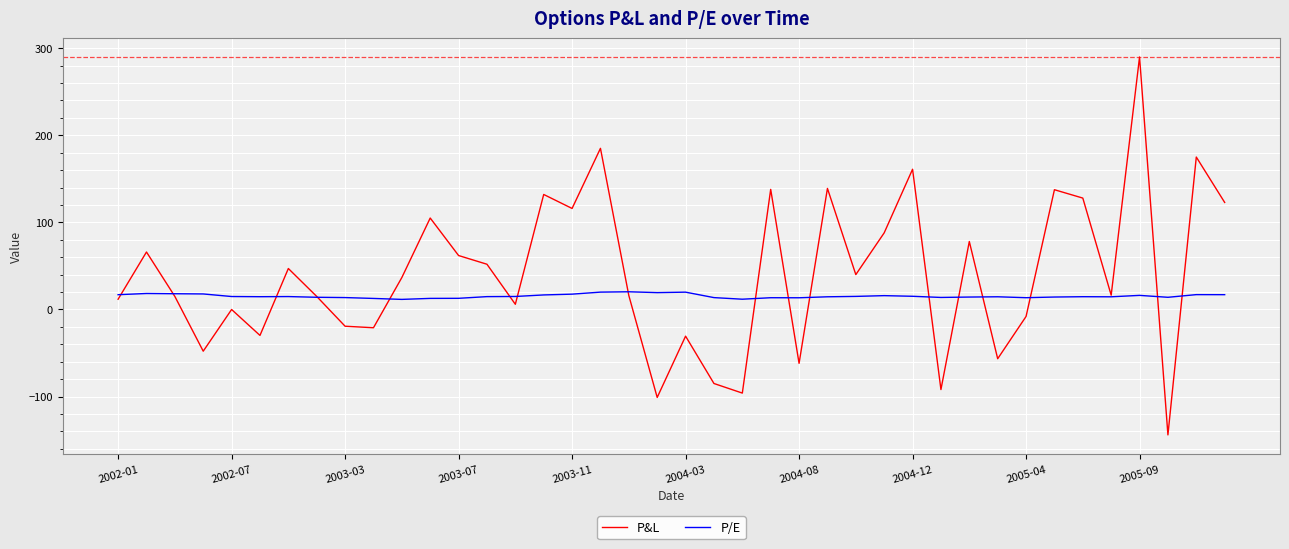

What is the highest value of the P/E series?

20.3